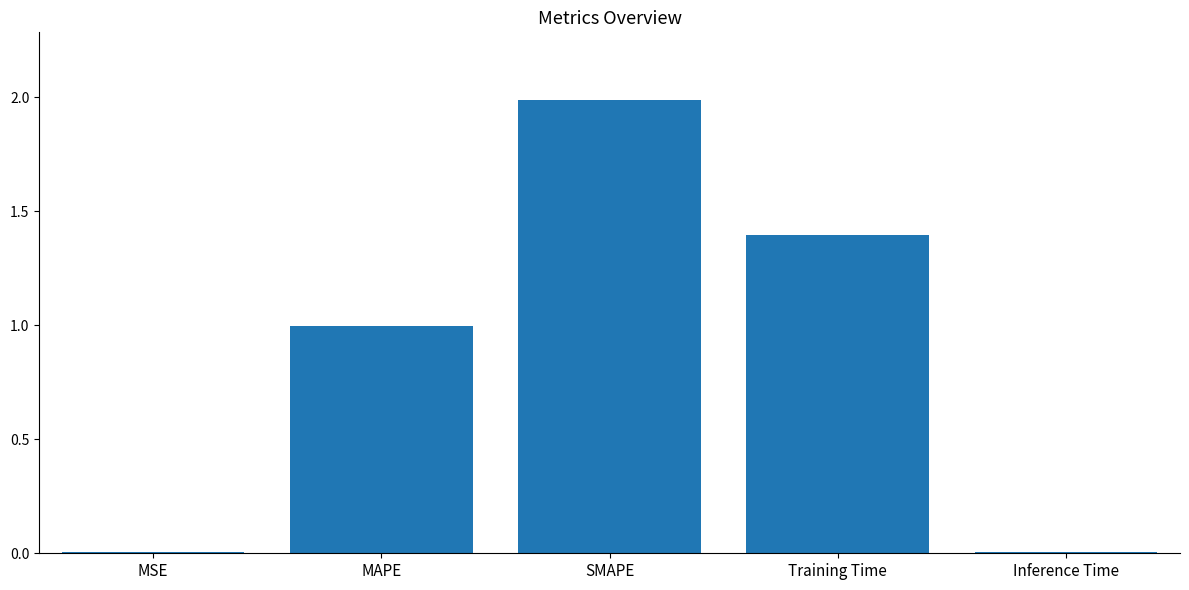

What is the change in value from MAPE to Inference Time?

-1.0